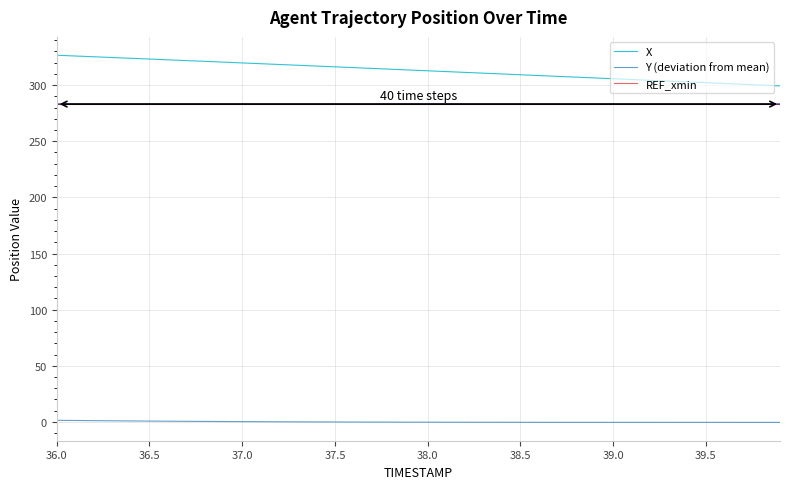

Is this an area chart (filled region under the line)?

No